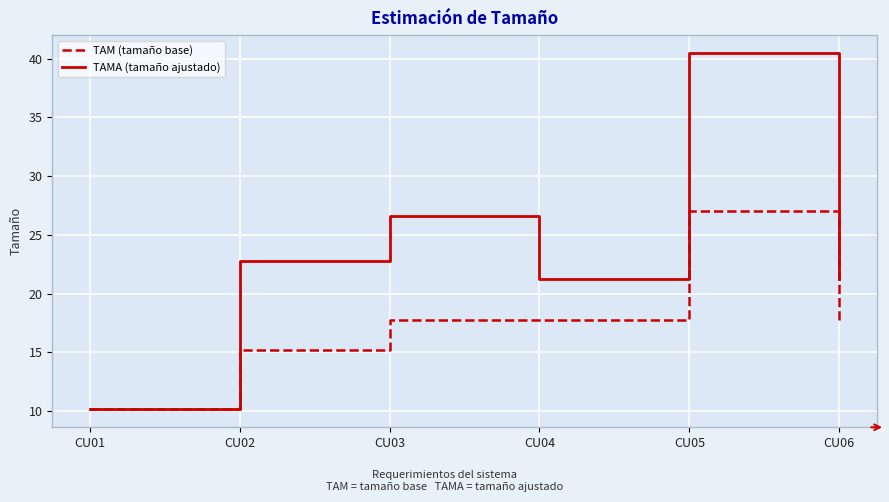

What is the minimum value shown in the chart?

10.1